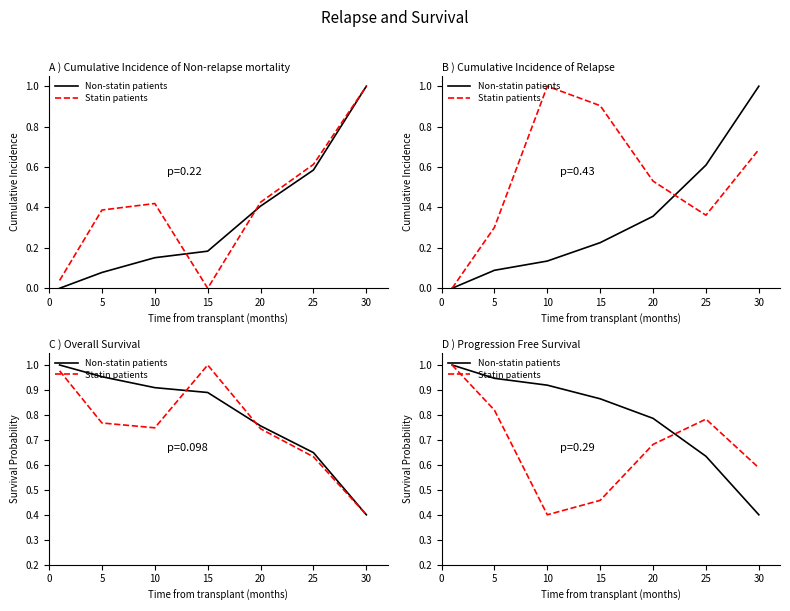

At which category does Statin patients reach its first local valley?

10